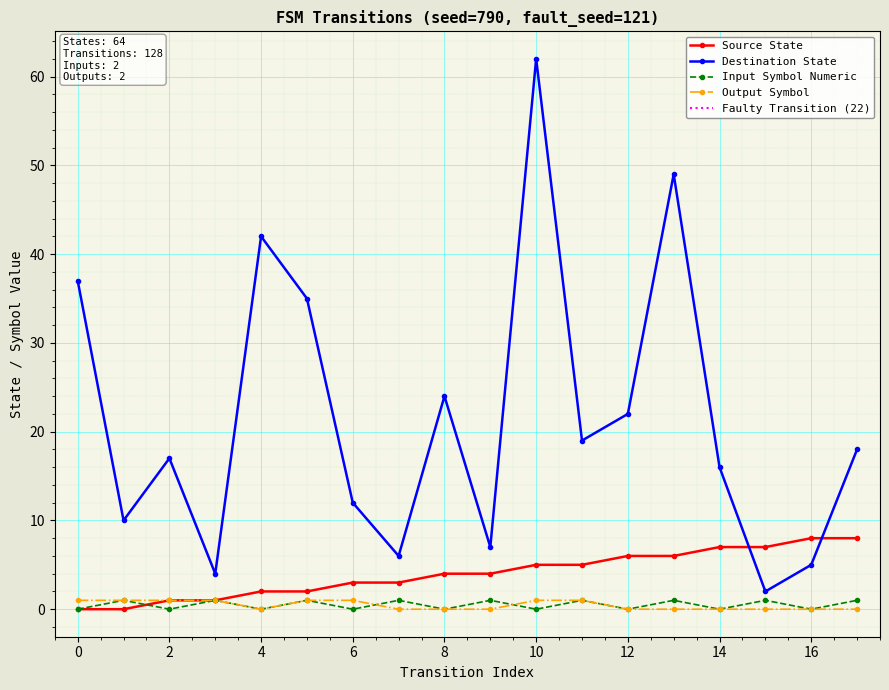

Is the value of destination_state at 9 greater than the value of output_symbol at 11?

Yes